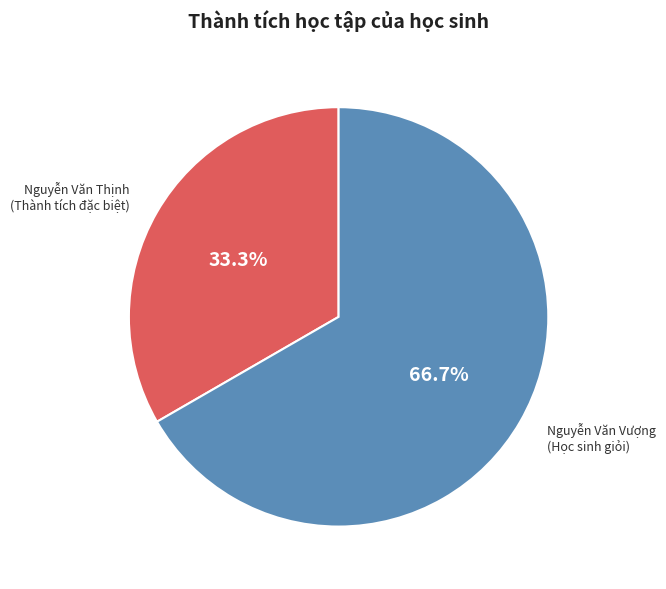

Count the number of slices in the pie.

2